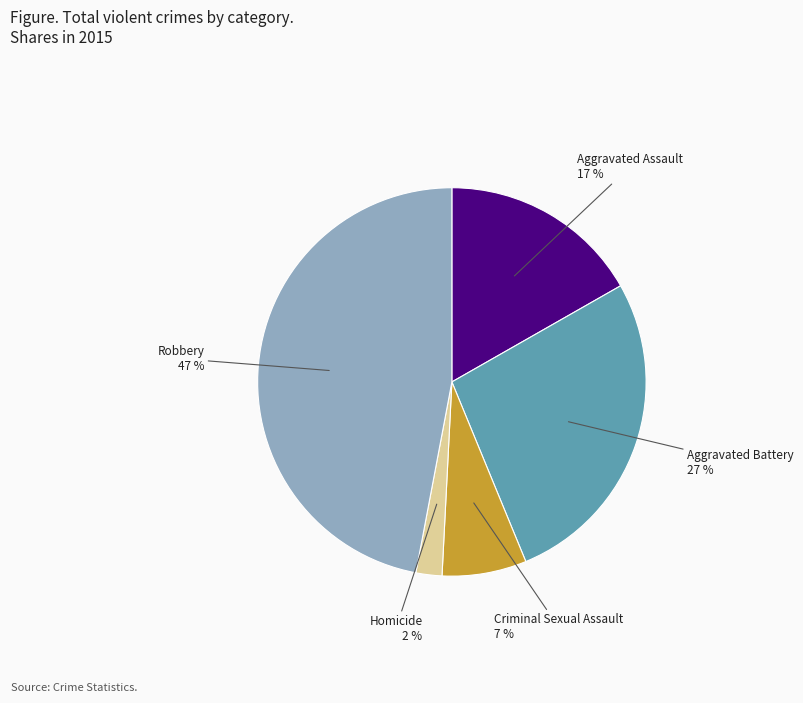

Does any single category account for the majority?

No